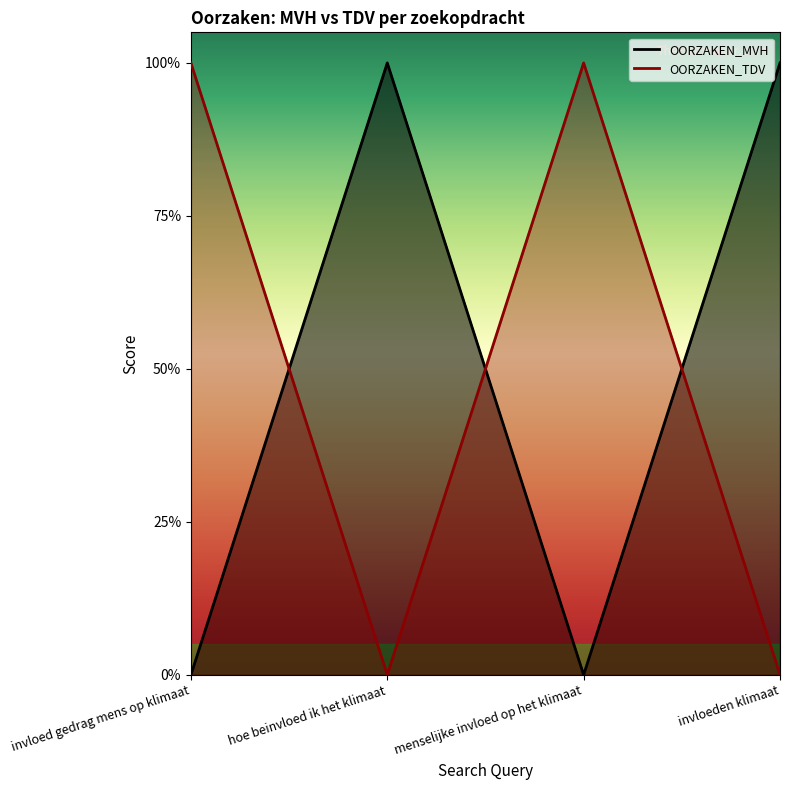

How many data points in OORZAKEN_TDV are less than 1?

2